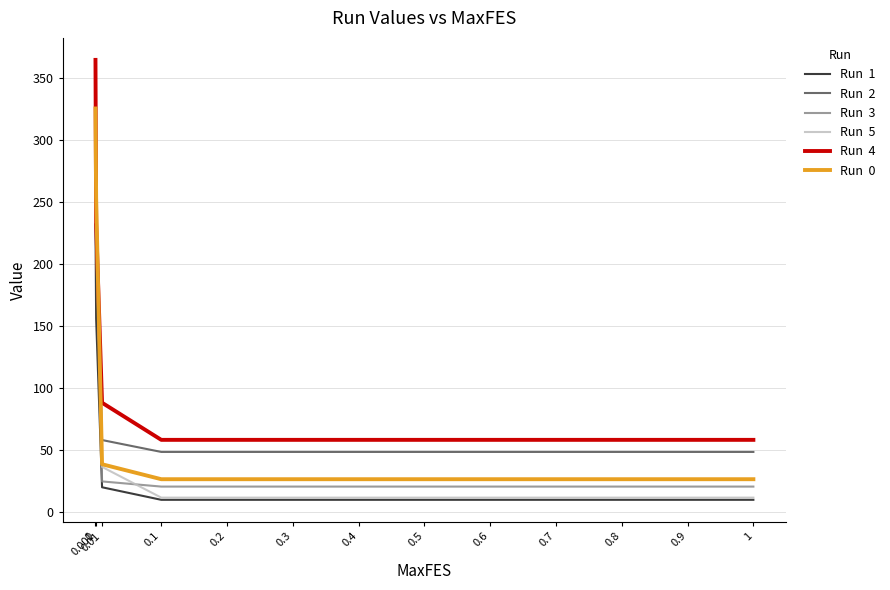

What is the total value across all series at 0.7?

174.5